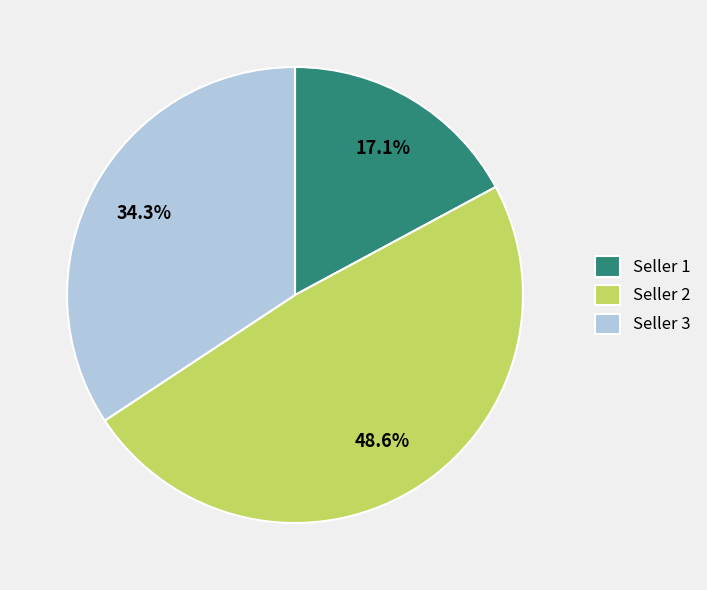

Is there a majority slice in this chart?

No